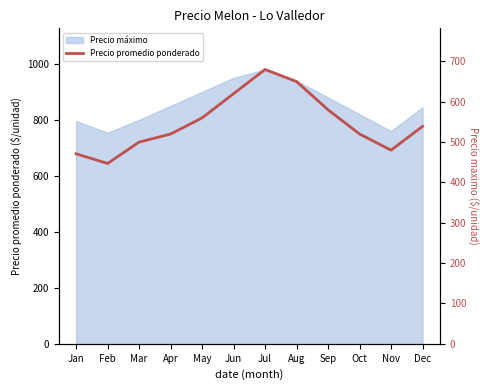

What is the change in value from Jul to Sep?

-100